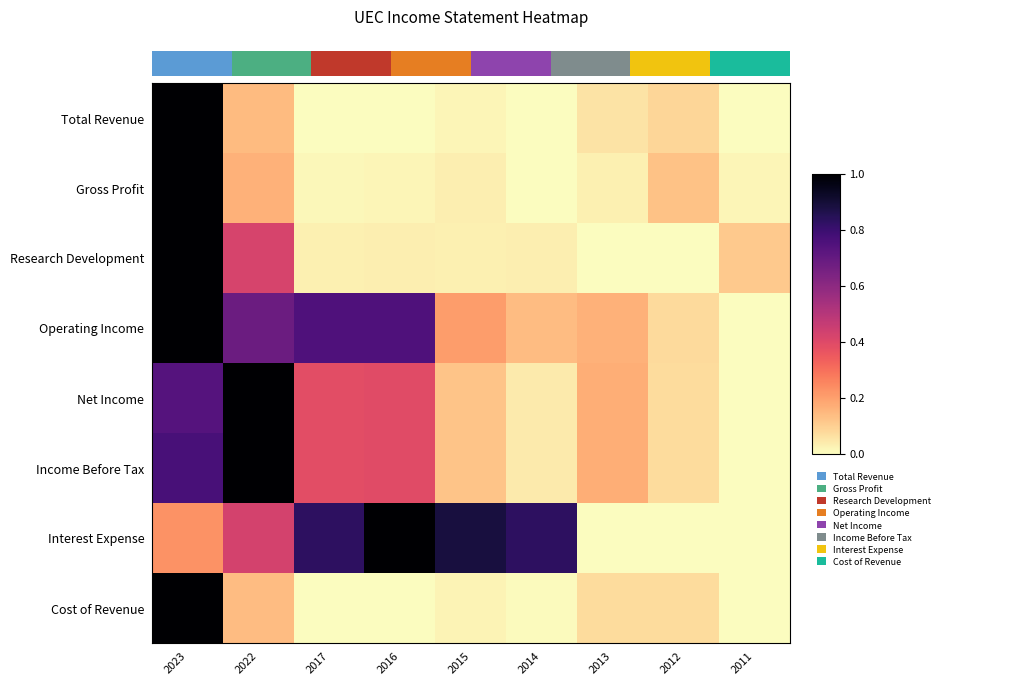

Which category has the highest value in the Cost of Revenue series?

2023